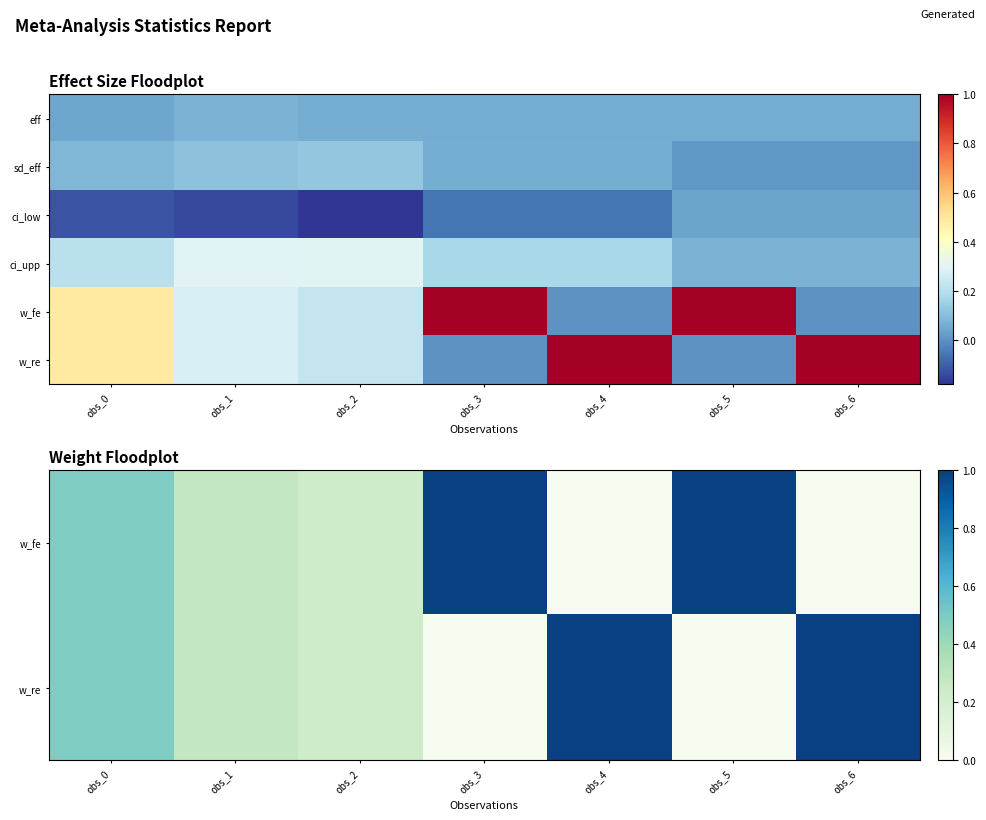

At which category does the chart reach its peak across all series?

obs_3